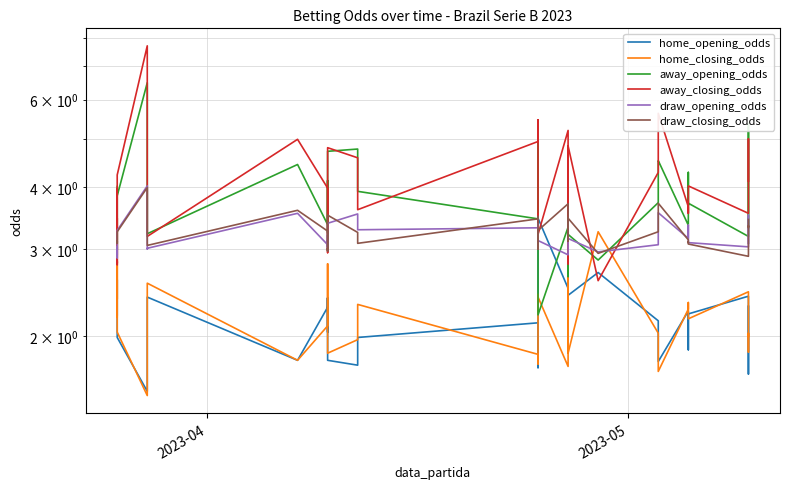

Is it true that home_opening_odds equals 3.1 at 39?

False